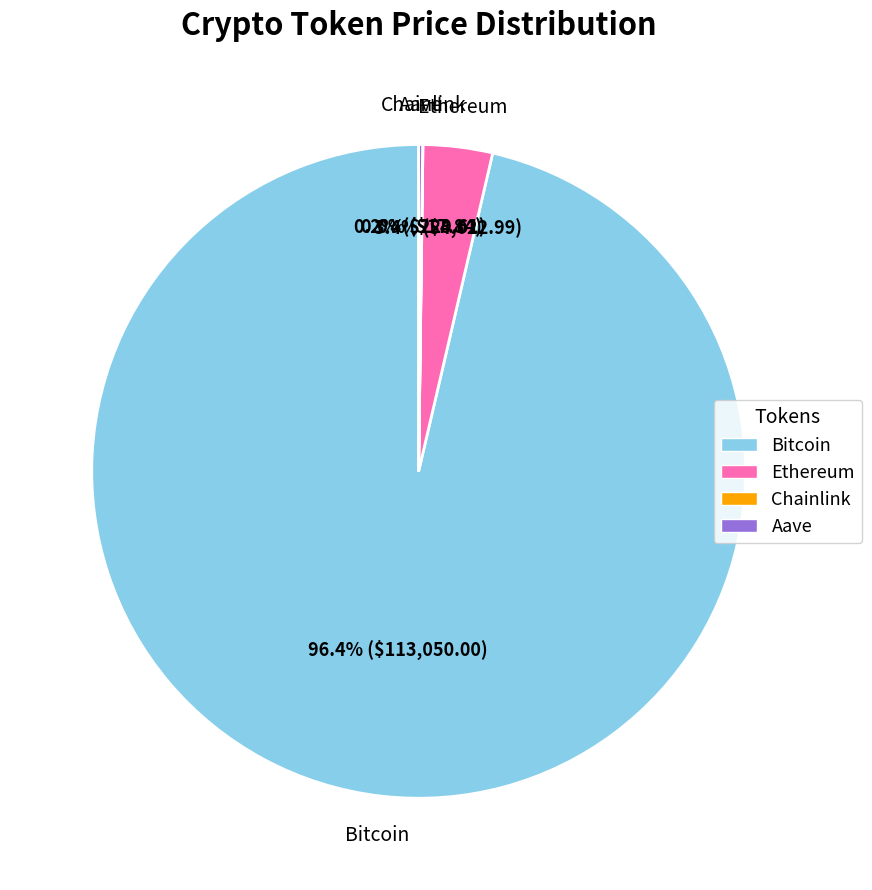

What is the largest slice in the pie chart?

Bitcoin